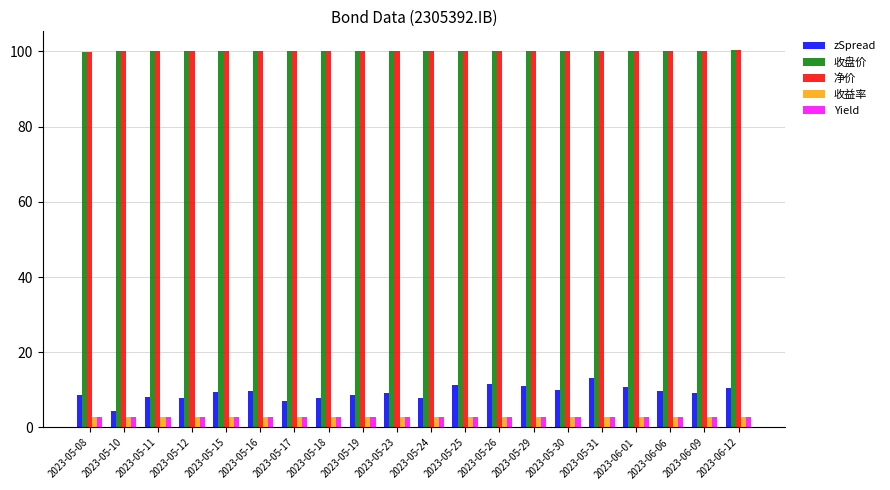

What is the average value of the 收益率 series?

2.9